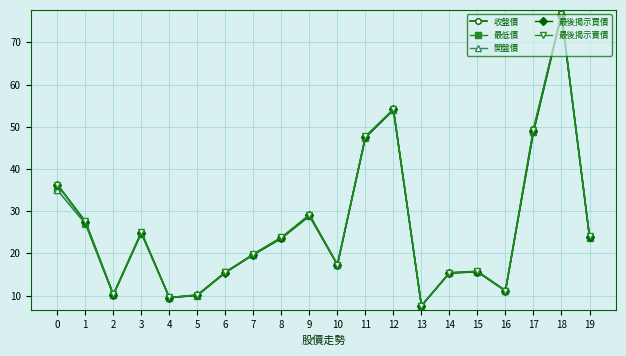

What is the maximum value for 最後揭示賣價?

76.7